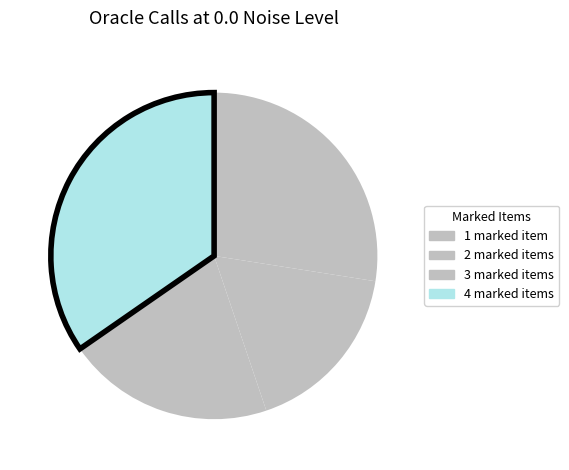

Is there any slice that represents more than half of the pie?

No